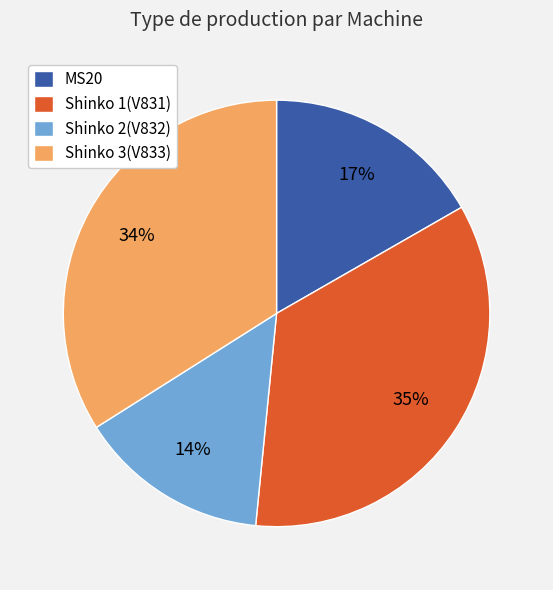

Does Shinko 3(V833) represent more than half of the total?

No